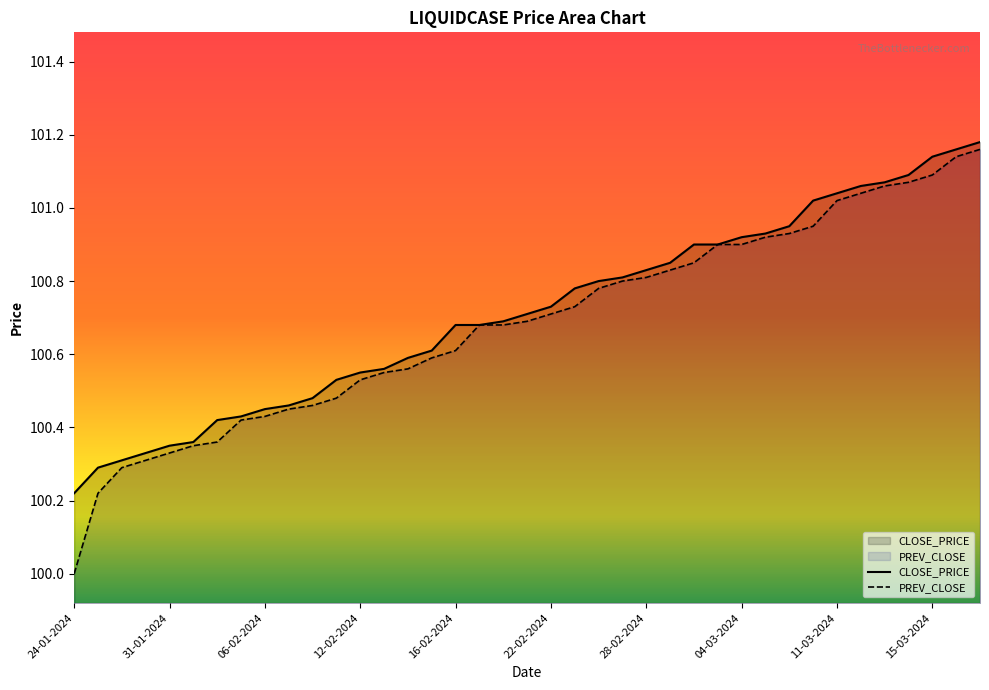

Which label corresponds to the largest value in the chart?

19-03-2024